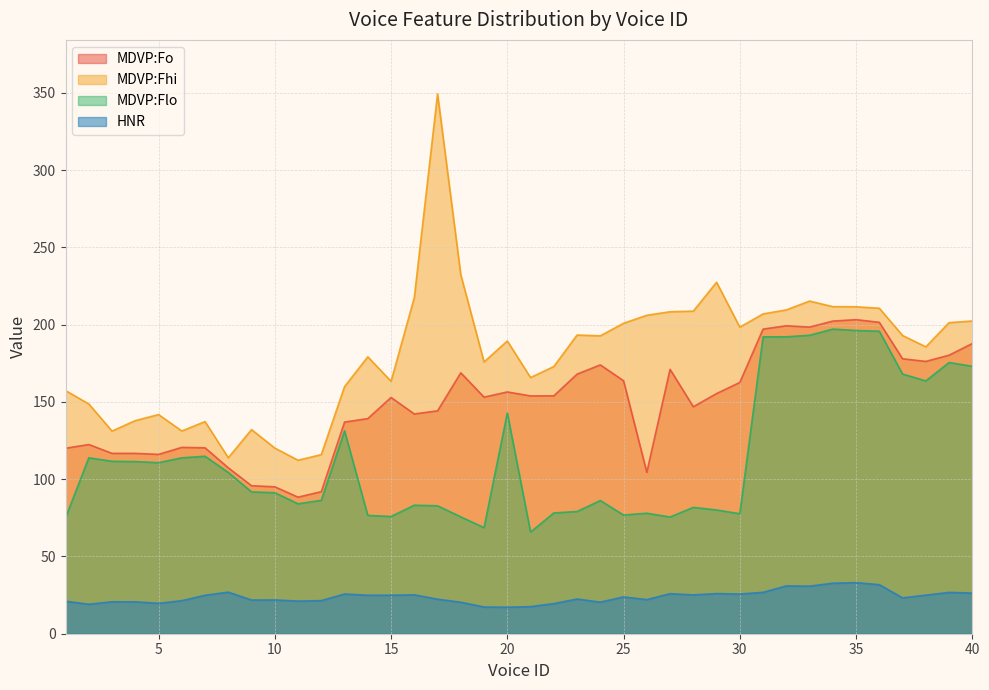

Is the value of MDVP:Flo at 12 greater than the value of MDVP:Fhi at 22?

No